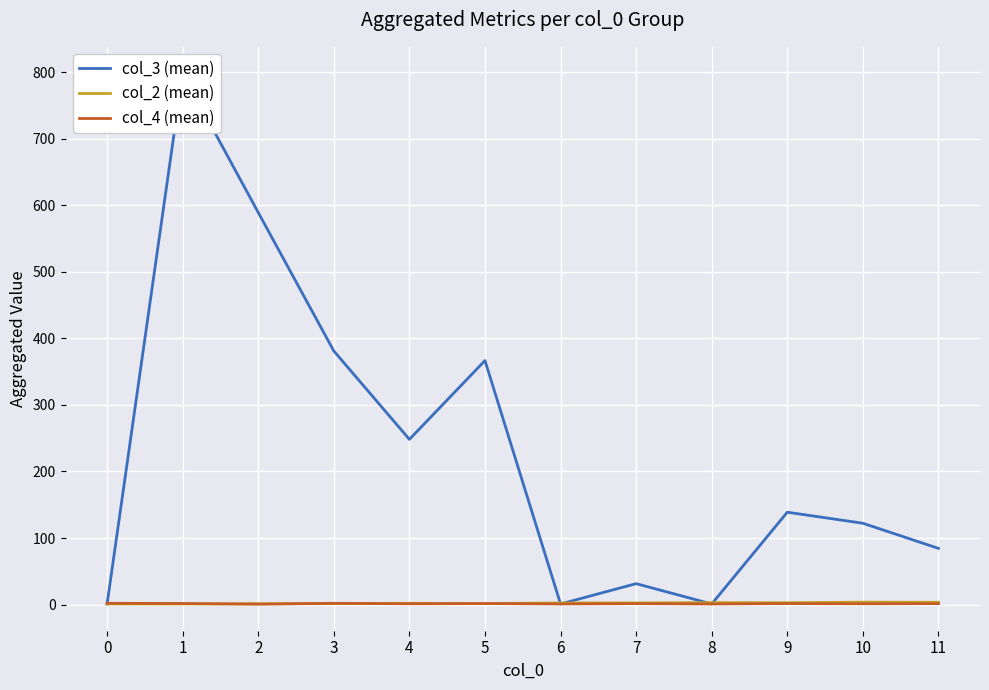

At which category is the sum across all series the highest?

1